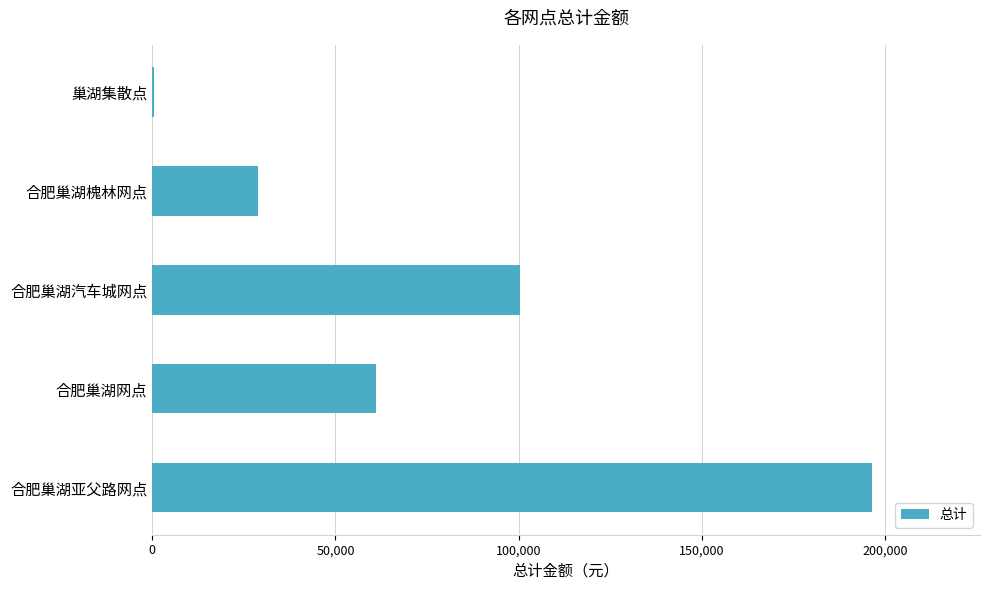

Where is the data nearest to the value 98375?

合肥巢湖汽车城网点